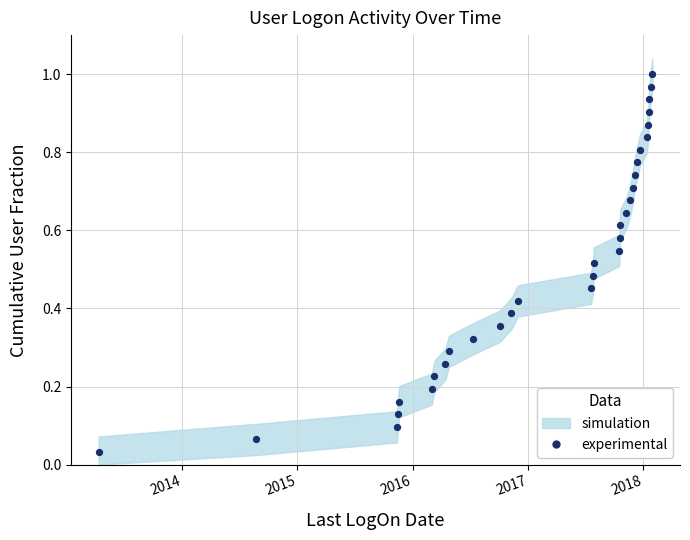

How many data points are displayed?

31